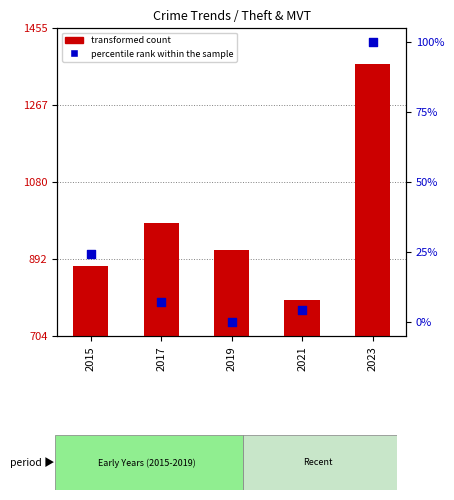

What is the total value across all series at 2023?

1468.0